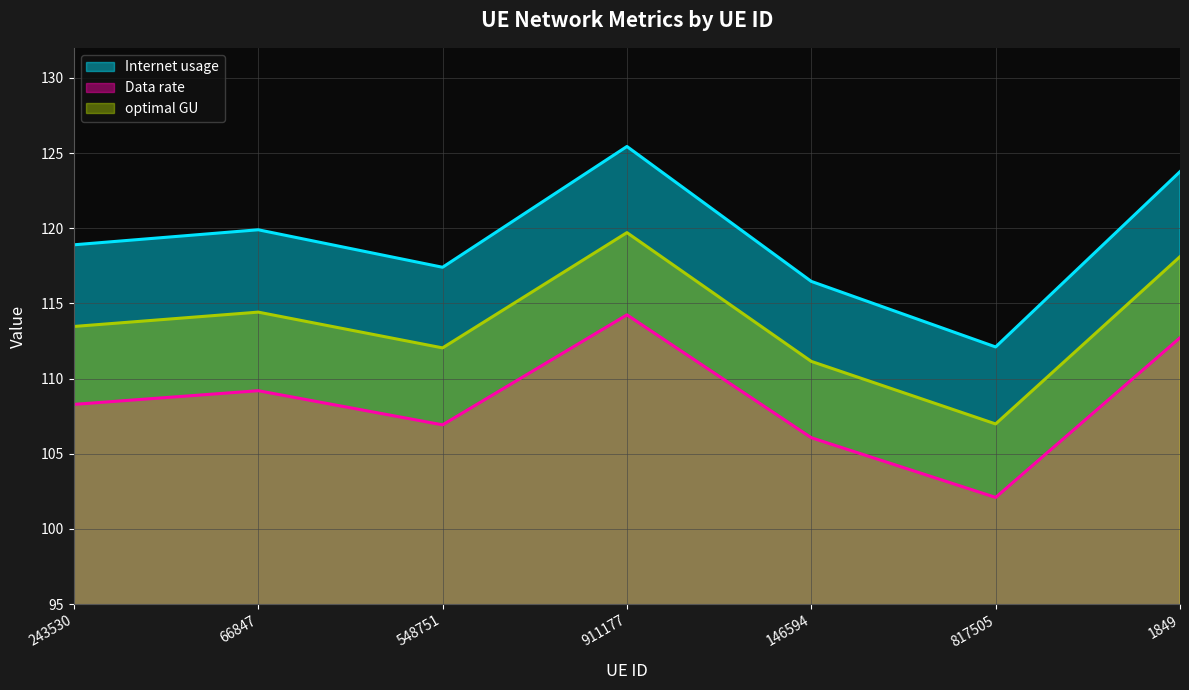

Which category has the lowest value in the Internet usage series?

817505